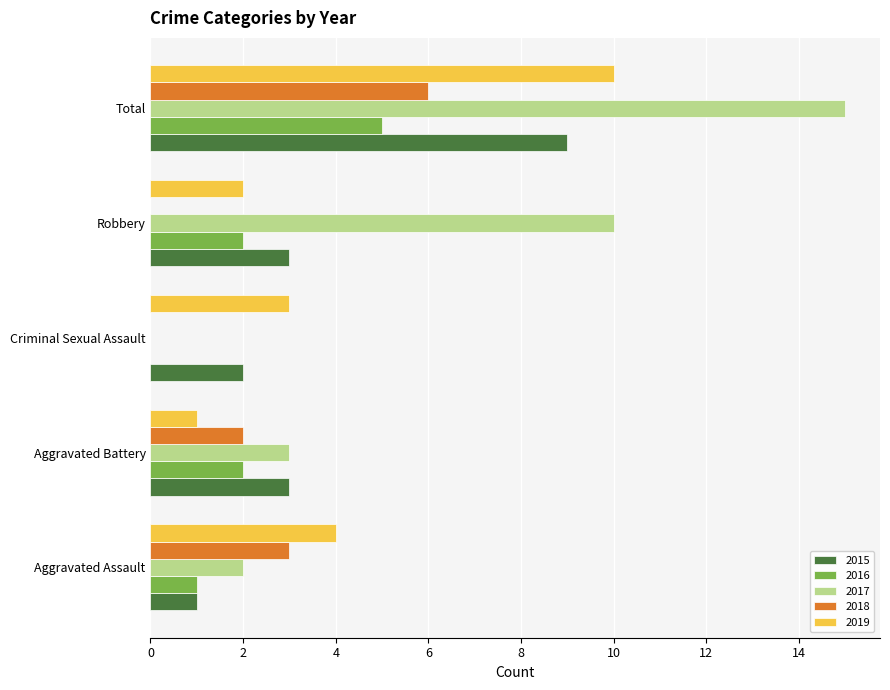

What is the sum of all 2017 values?

30